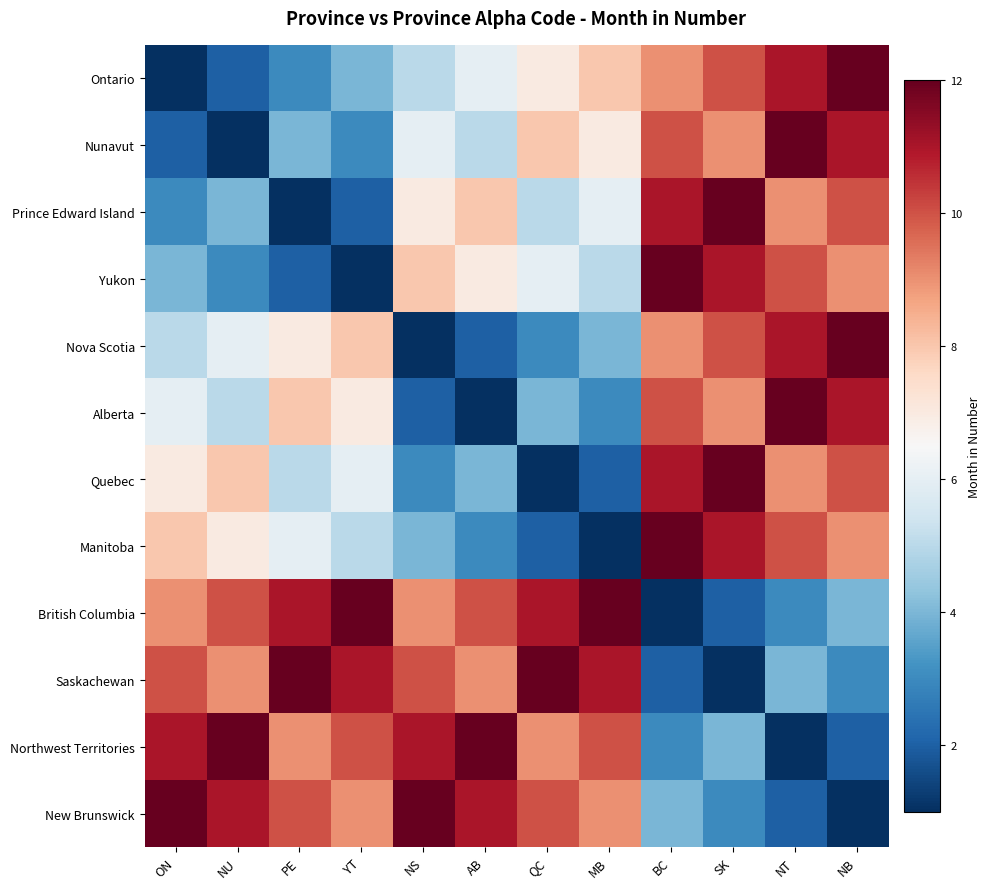

Reading left to right, list all the values displayed in this chart.

Ontario: ON=1	NU=2	PE=3	YT=4	NS=5	AB=6	QC=7	MB=8	BC=9	SK=10	NT=11	NB=12
Nunavut: ON=2	NU=1	PE=4	YT=3	NS=6	AB=5	QC=8	MB=7	BC=10	SK=9	NT=12	NB=11
Prince Edward Island: ON=3	NU=4	PE=1	YT=2	NS=7	AB=8	QC=5	MB=6	BC=11	SK=12	NT=9	NB=10
Yukon: ON=4	NU=3	PE=2	YT=1	NS=8	AB=7	QC=6	MB=5	BC=12	SK=11	NT=10	NB=9
Nova Scotia: ON=5	NU=6	PE=7	YT=8	NS=1	AB=2	QC=3	MB=4	BC=9	SK=10	NT=11	NB=12
Alberta: ON=6	NU=5	PE=8	YT=7	NS=2	AB=1	QC=4	MB=3	BC=10	SK=9	NT=12	NB=11
Quebec: ON=7	NU=8	PE=5	YT=6	NS=3	AB=4	QC=1	MB=2	BC=11	SK=12	NT=9	NB=10
Manitoba: ON=8	NU=7	PE=6	YT=5	NS=4	AB=3	QC=2	MB=1	BC=12	SK=11	NT=10	NB=9
British Columbia: ON=9	NU=10	PE=11	YT=12	NS=9	AB=10	QC=11	MB=12	BC=1	SK=2	NT=3	NB=4
Saskachewan: ON=10	NU=9	PE=12	YT=11	NS=10	AB=9	QC=12	MB=11	BC=2	SK=1	NT=4	NB=3
Northwest Territories: ON=11	NU=12	PE=9	YT=10	NS=11	AB=12	QC=9	MB=10	BC=3	SK=4	NT=1	NB=2
New Brunswick: ON=12	NU=11	PE=10	YT=9	NS=12	AB=11	QC=10	MB=9	BC=4	SK=3	NT=2	NB=1